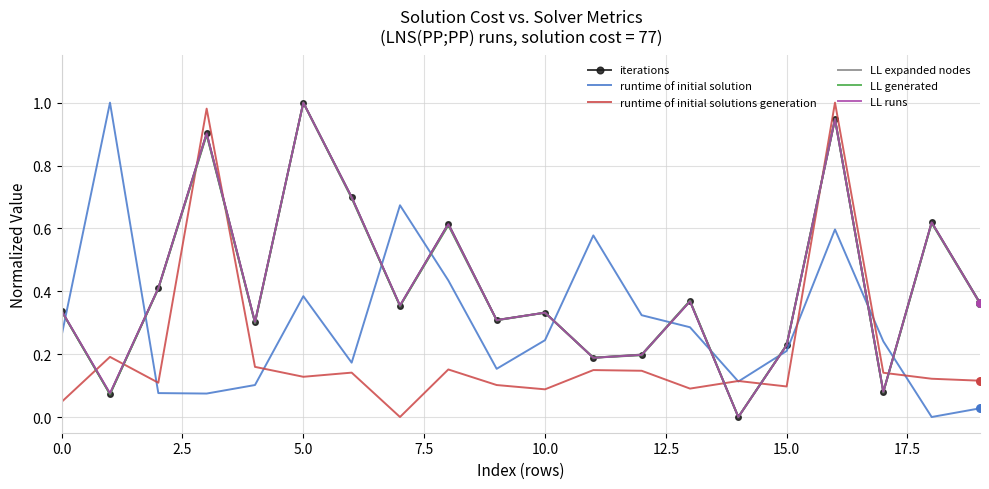

True or false: runtime of initial solution and iterations intersect in this chart.

True